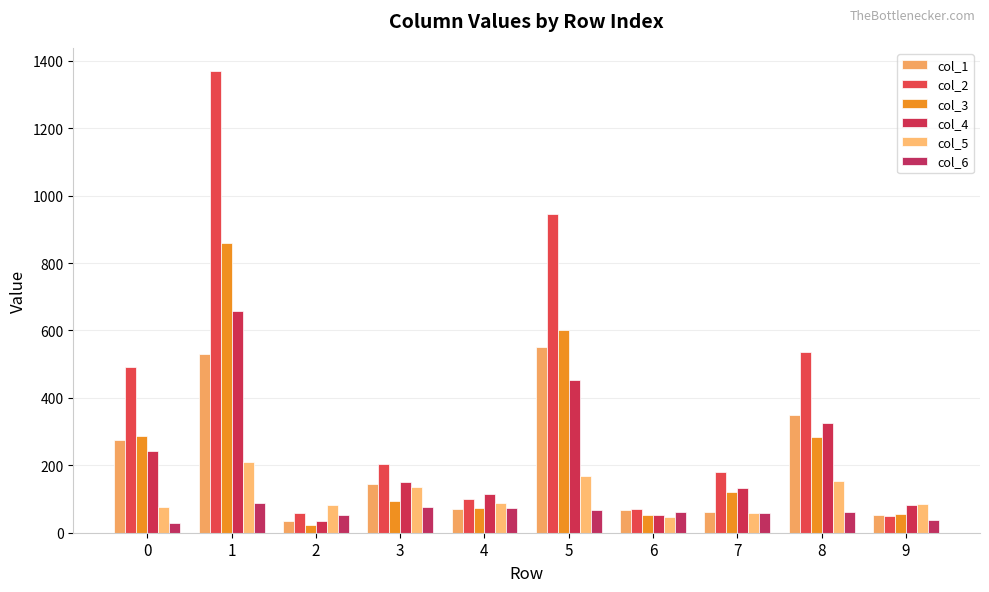

How many data points in col_5 are less than 89?

5